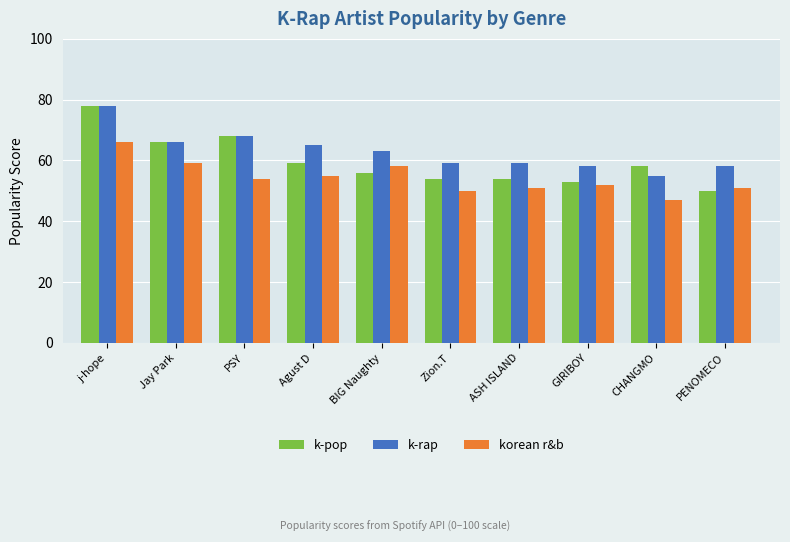

How many bars are there in total?

30